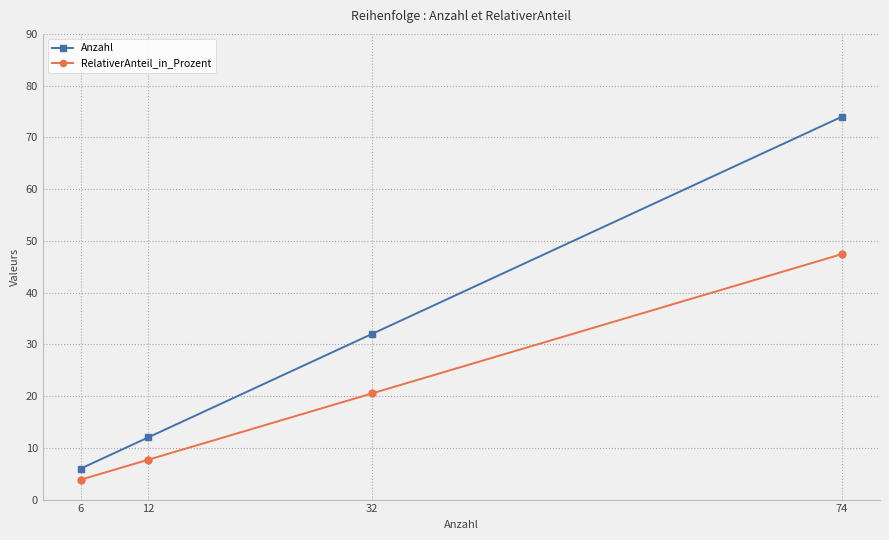

Between 6 and 12, which series saw the biggest shift?

Anzahl